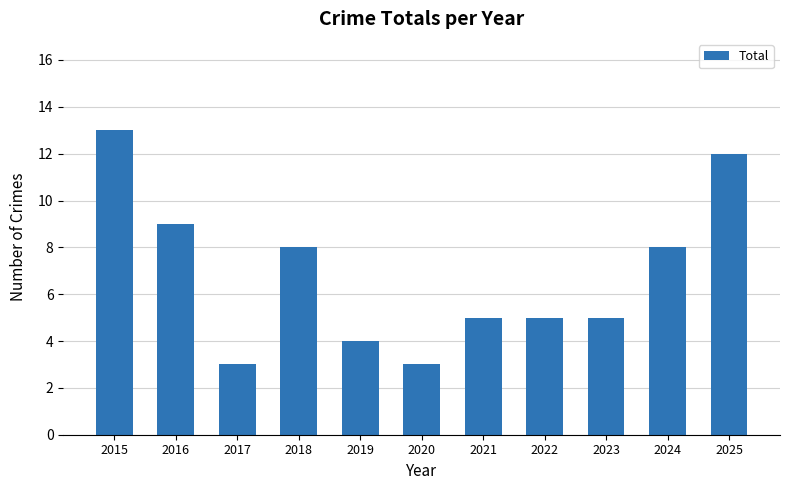

Reading right to left, what are all the values shown in this chart?

2025=12	2024=8	2023=5	2022=5	2021=5	2020=3	2019=4	2018=8	2017=3	2016=9	2015=13